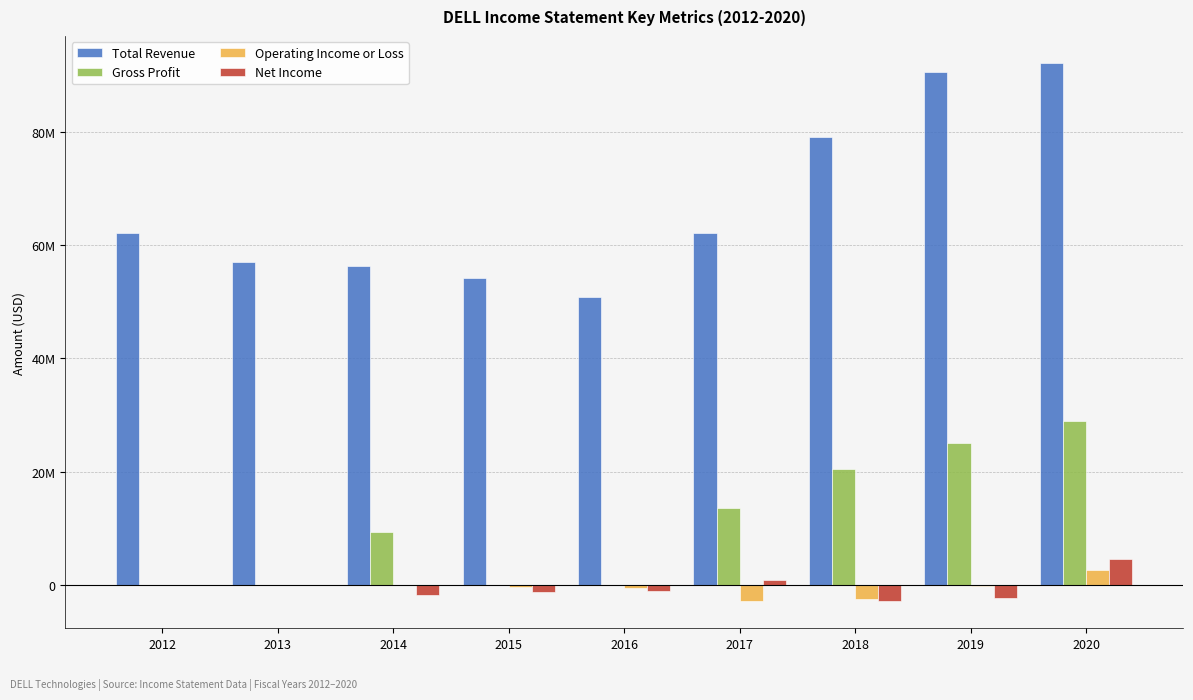

How many values in Operating Income or Loss are above zero?

1